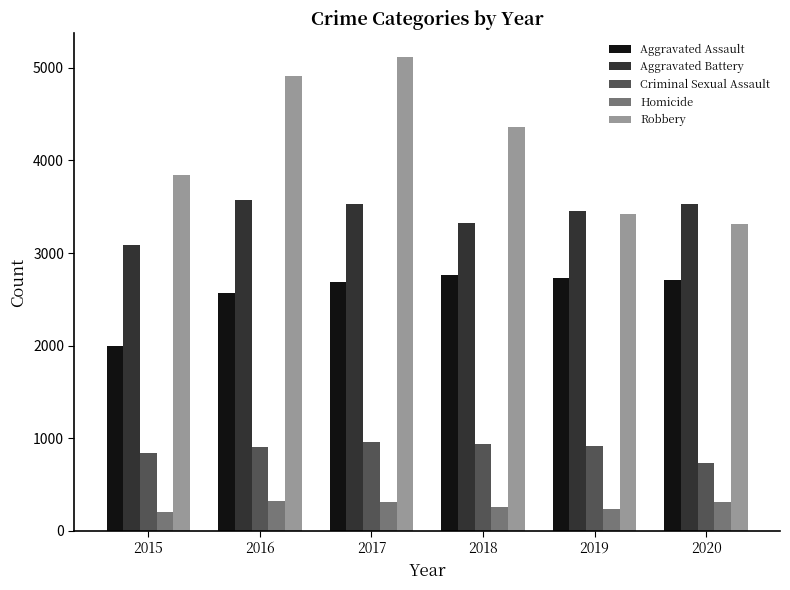

The Robbery series shows 4359 at 2018. True or false?

True